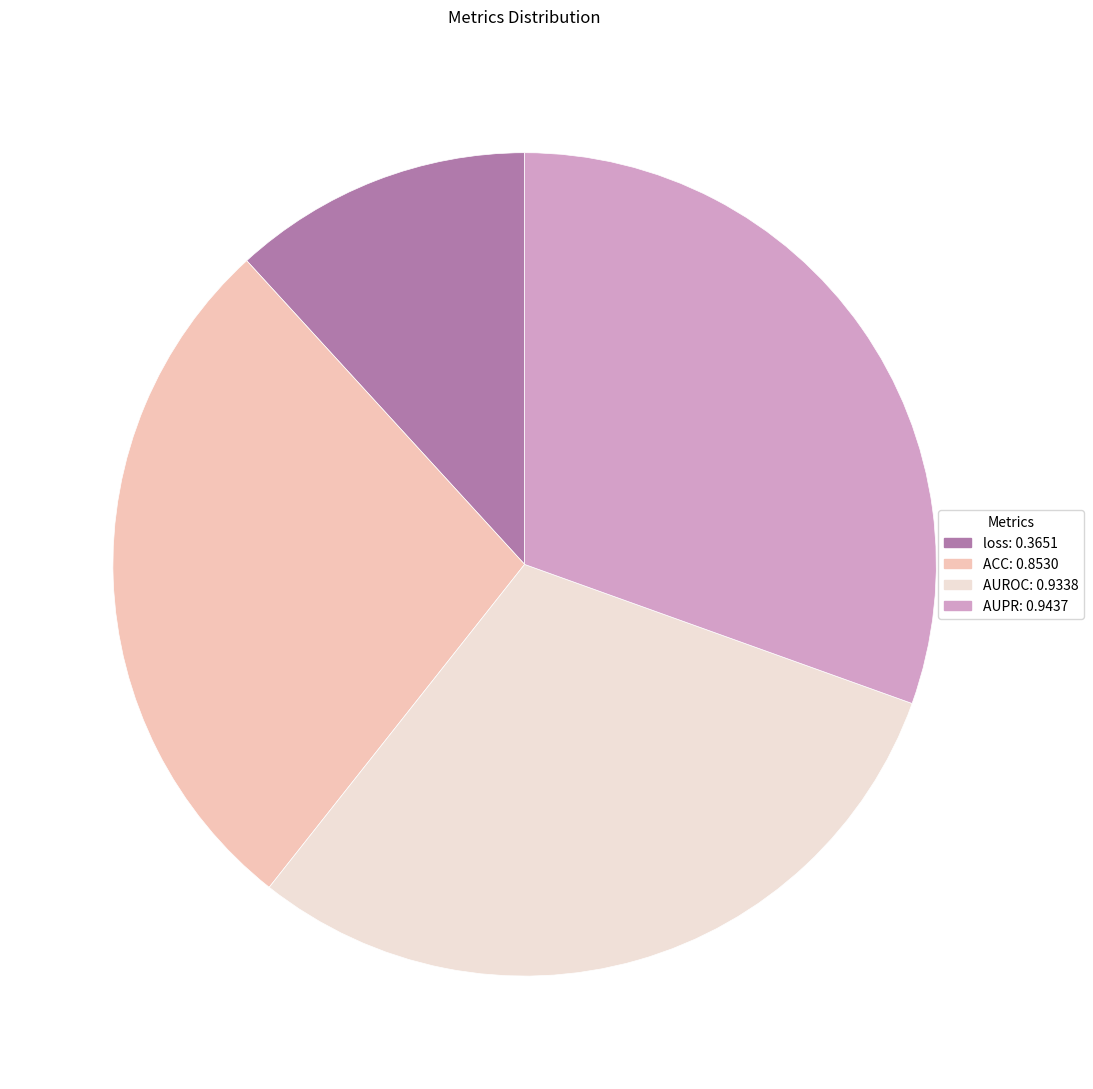

Is the sum of AUPR and AUROC greater than half?

Yes